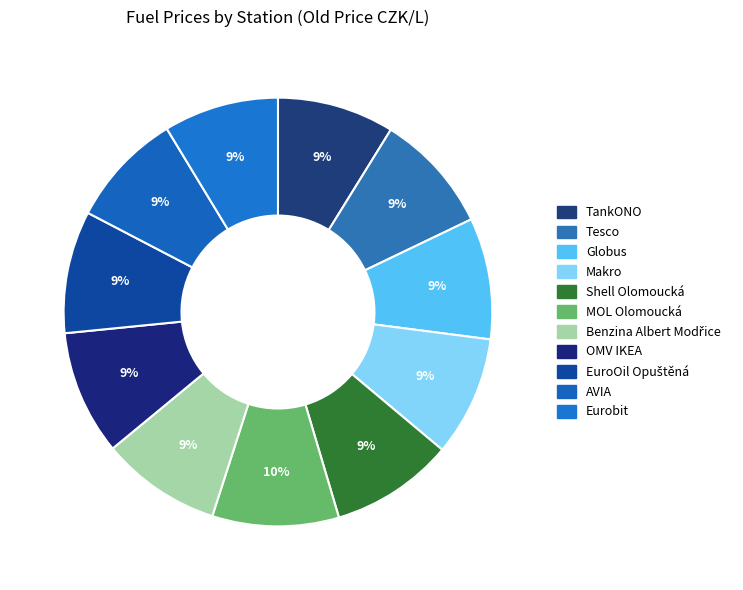

Count the number of slices in the pie.

11